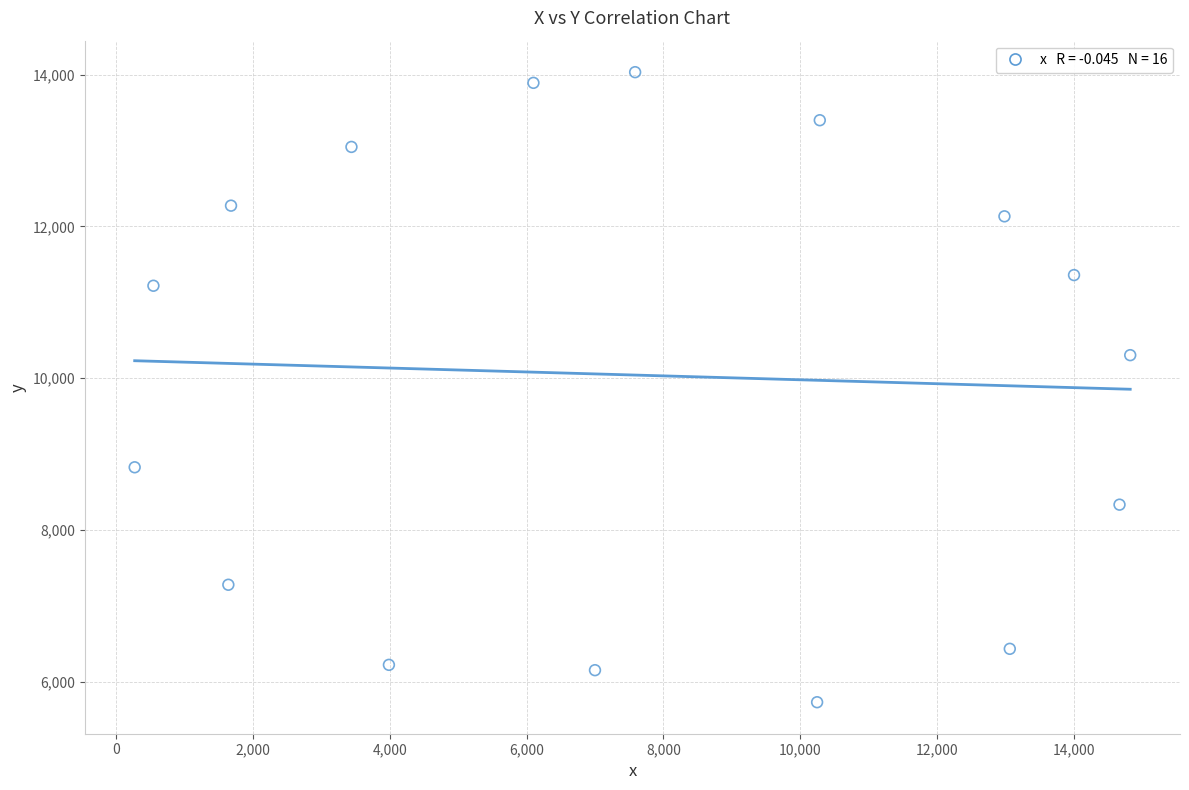

What is the range of Y values (max minus min)?

8301.4